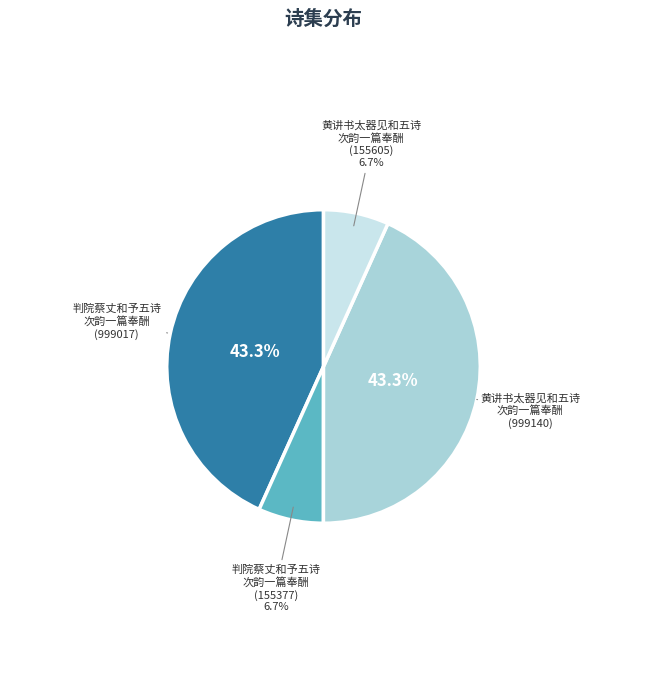

To the nearest percent, what is the difference between the largest and smallest slice percentages?

37%